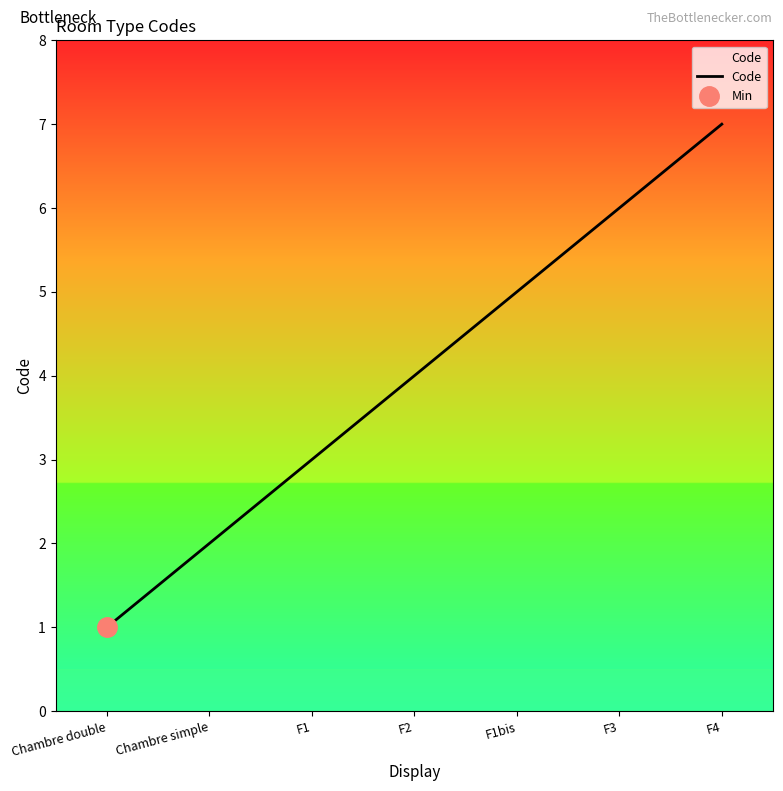

What is the difference between the second highest and second lowest values?

4